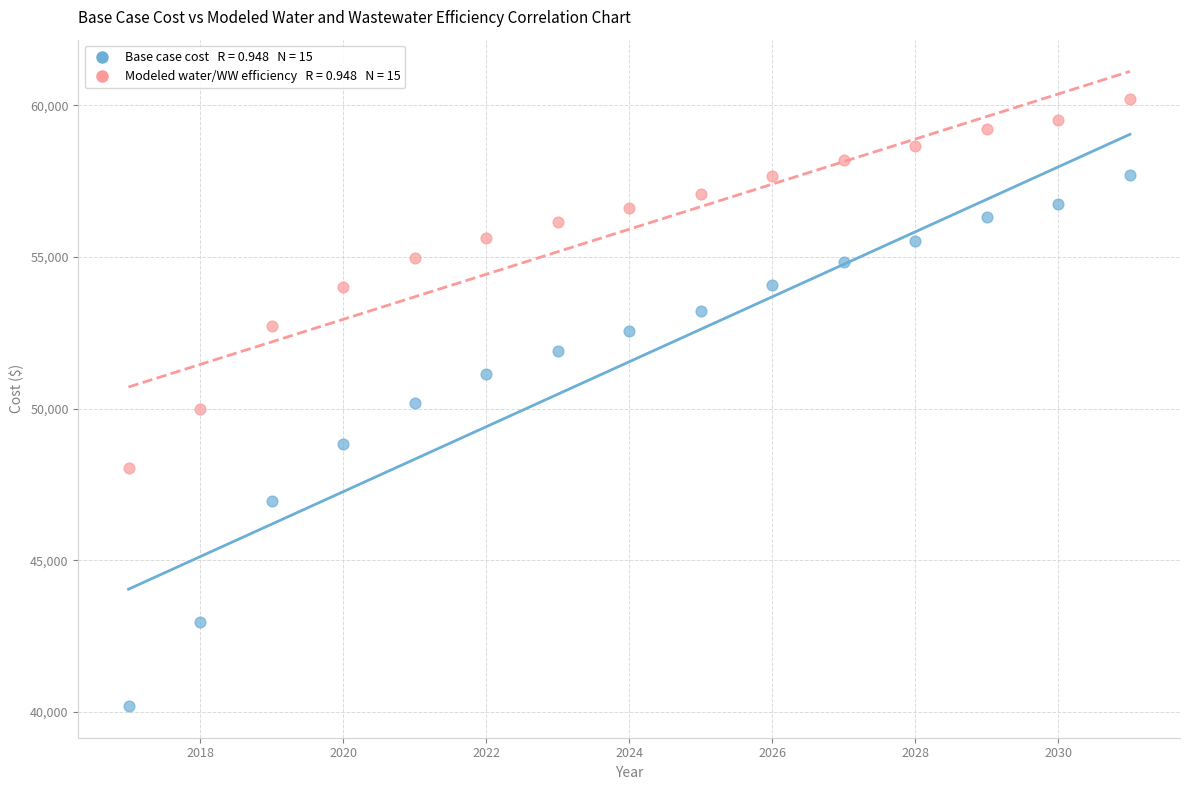

Across all data points, what is the range of X values (max minus min)?

14.0